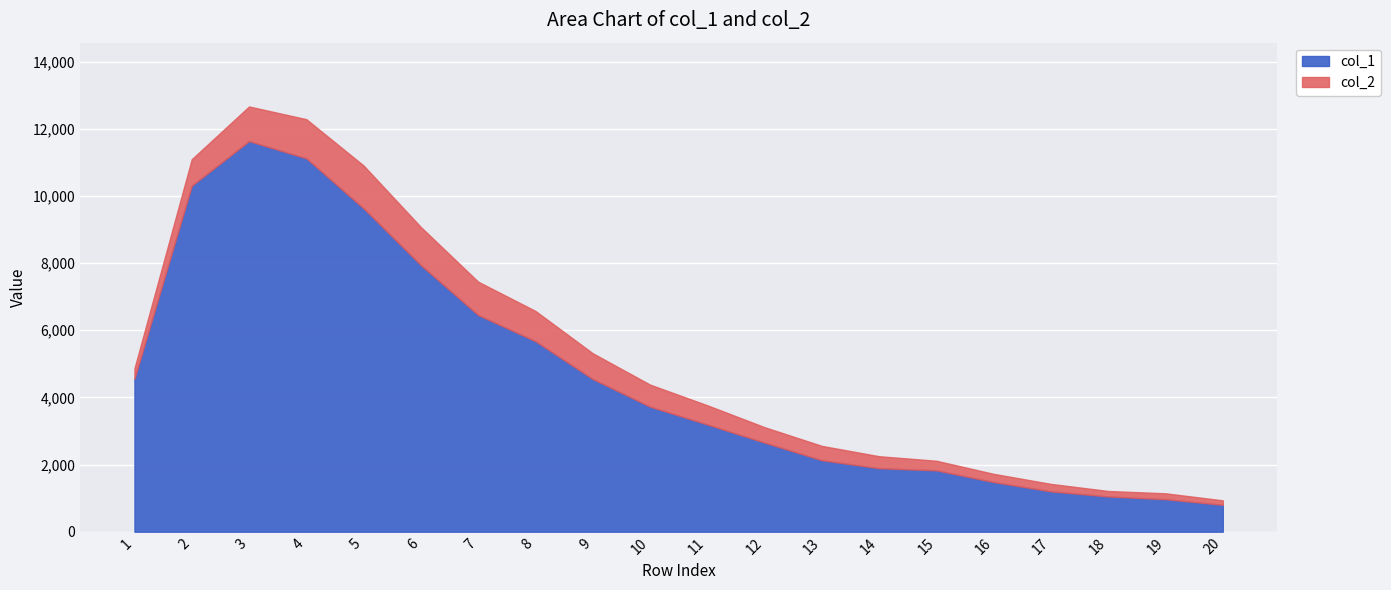

What is the smallest value displayed?

133